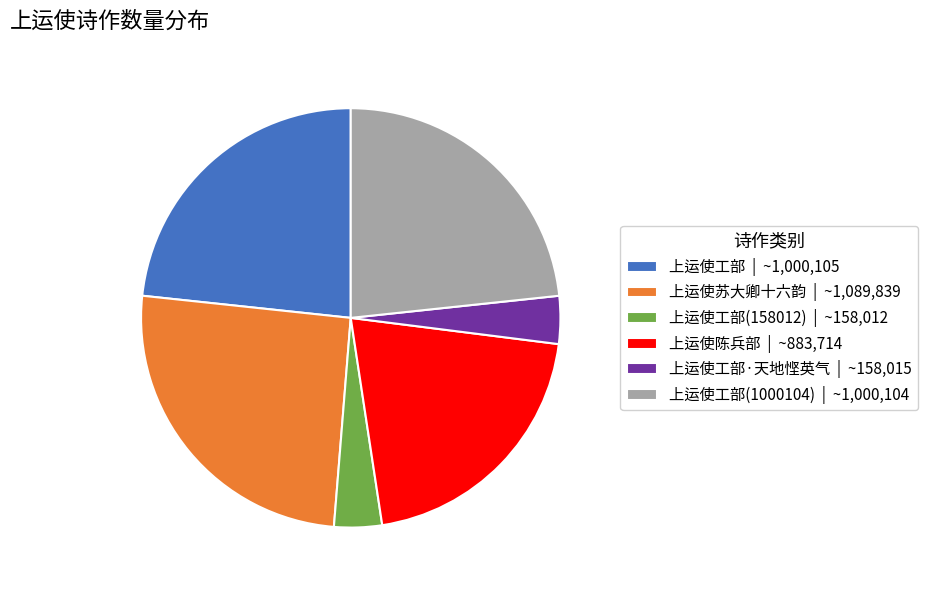

Between 上运使工部(158012) | ~158,012 and 上运使工部(1000104) | ~1,000,104, which is larger?

上运使工部(1000104) | ~1,000,104